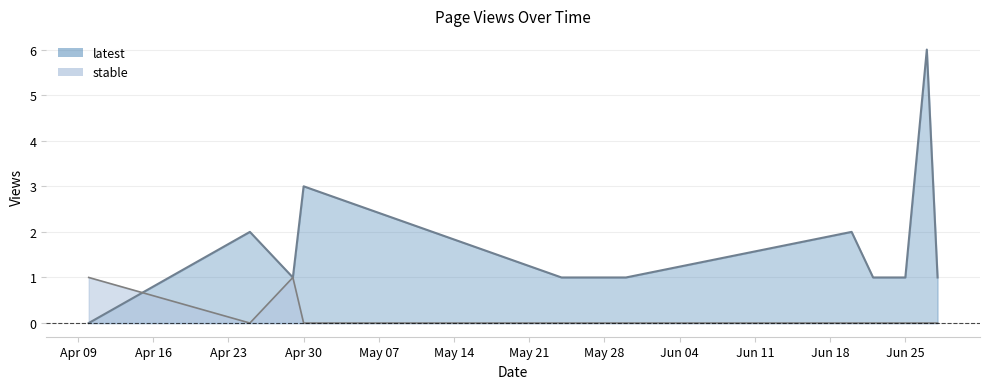

Does the chart display data point markers on the line(s)?

No